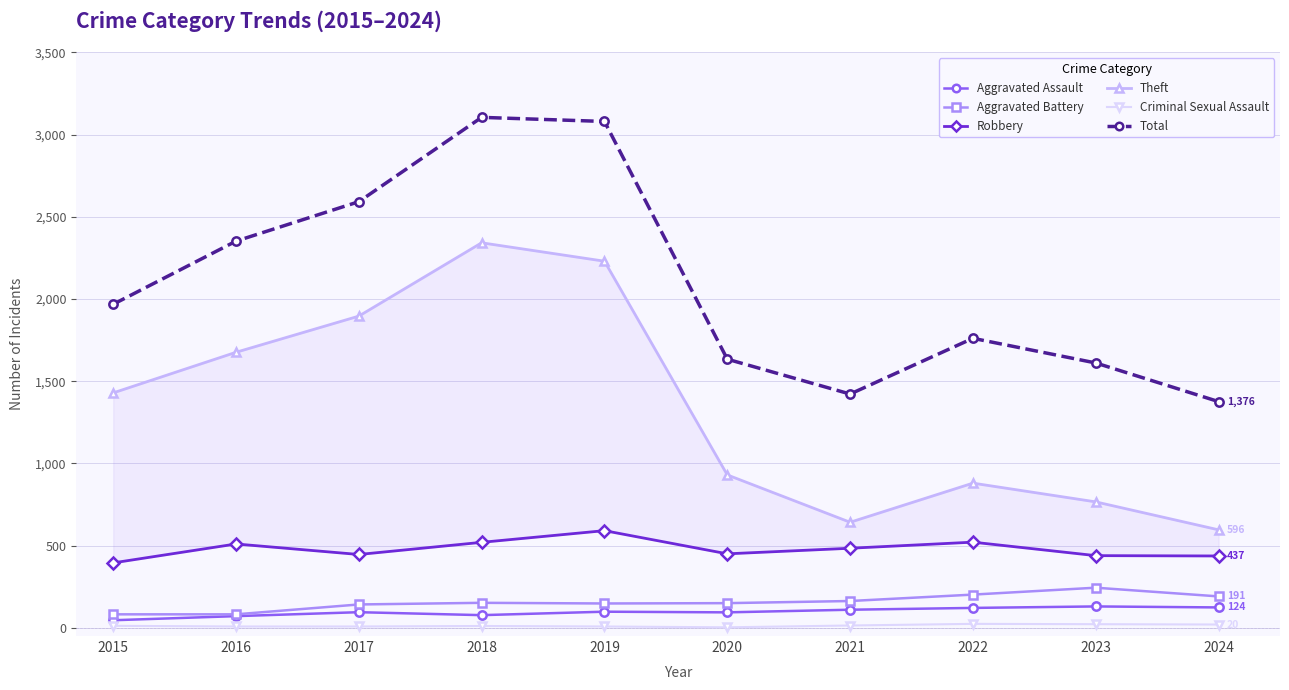

True or false: Robbery has more than 2 interior local peaks.

True